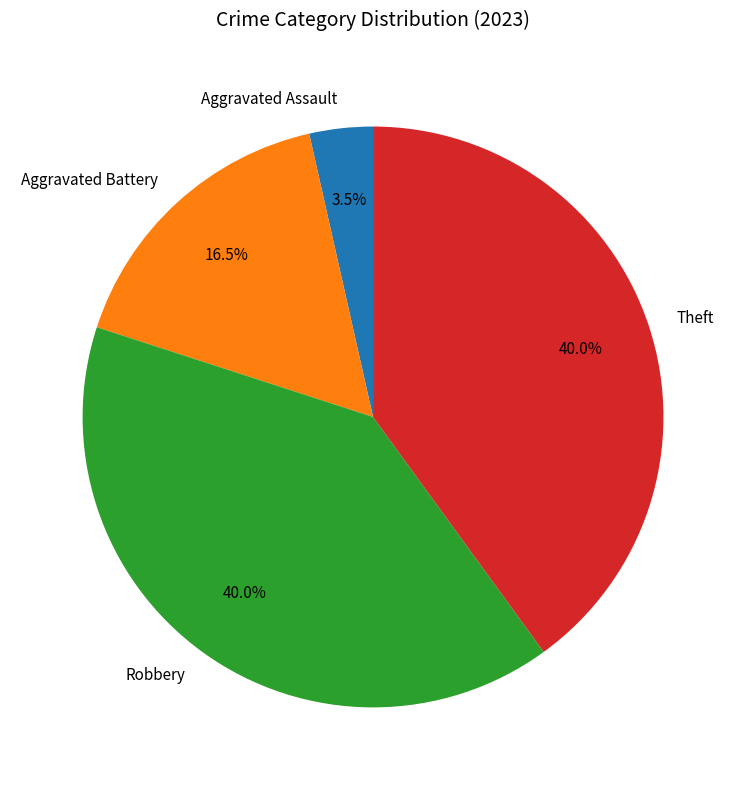

Approximately how many times larger is the value at Aggravated Battery compared to Robbery?

0.4